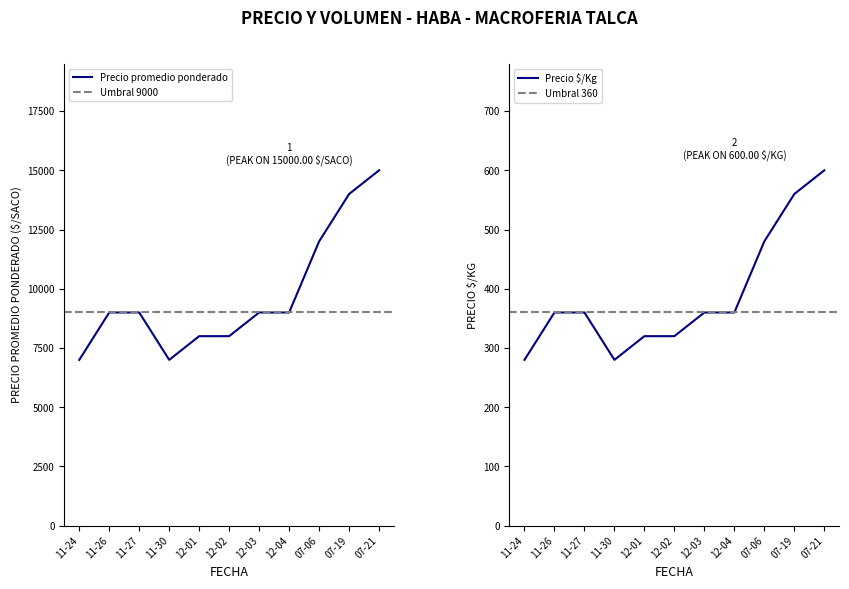

The value of Precio minimo at 2021-07-06 is 18677. True or false?

False